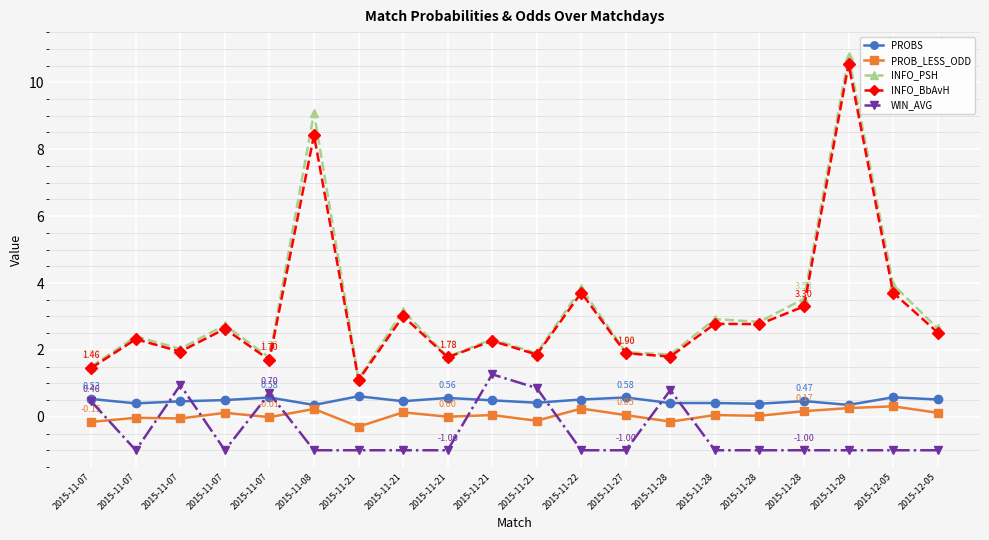

Where does the INFO_PSH series first go above 2?

2015-11-07